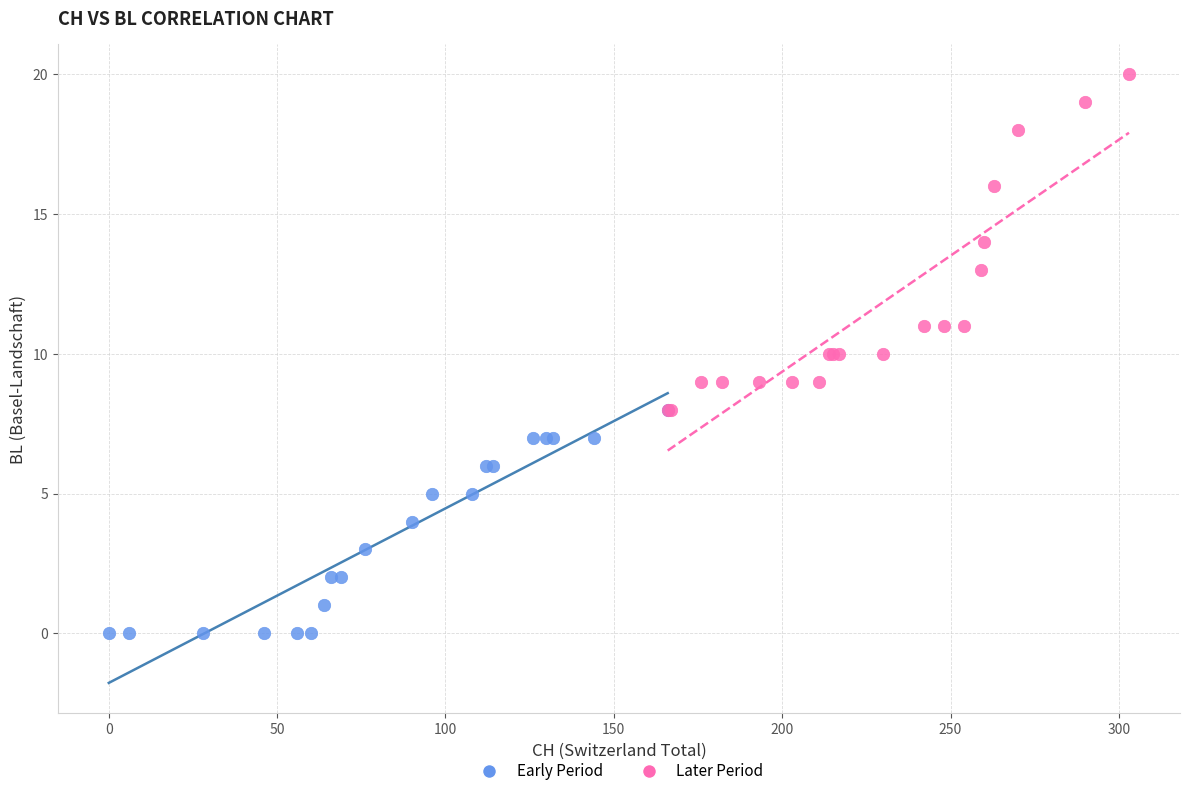

What are all the series names shown in the legend?

Early Period, Later Period